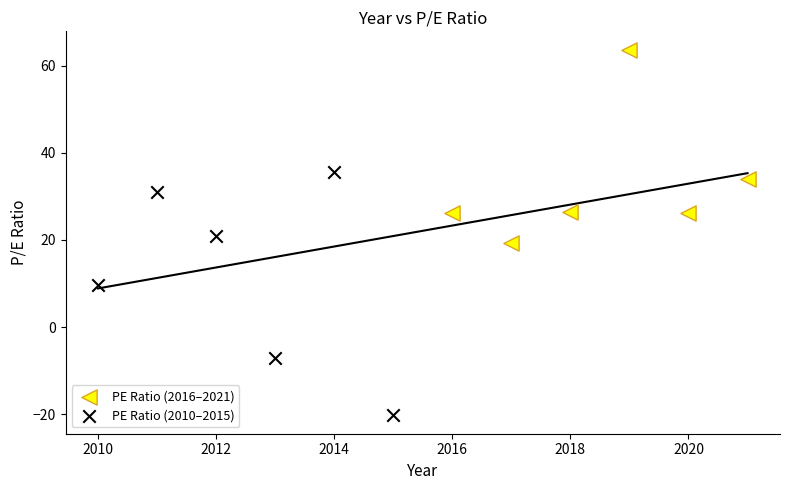

Which series has the widest spread of Y values?

PE Ratio (2010–2015)